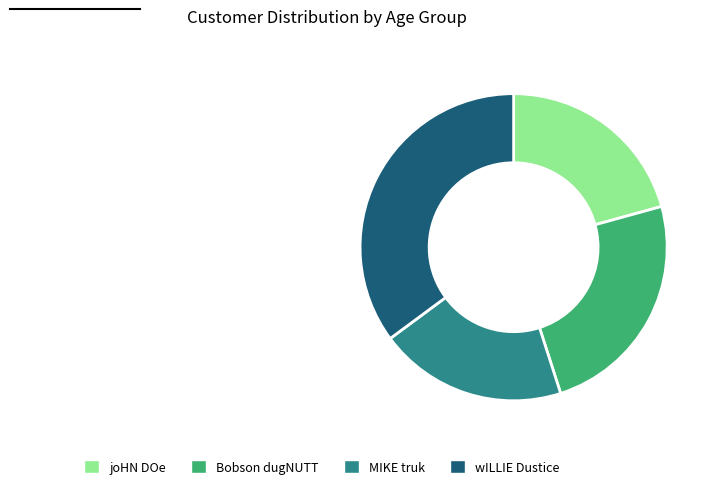

Rank the categories by value from lowest to highest.

MIKE truk, joHN DOe, Bobson dugNUTT, wILLIE Dustice